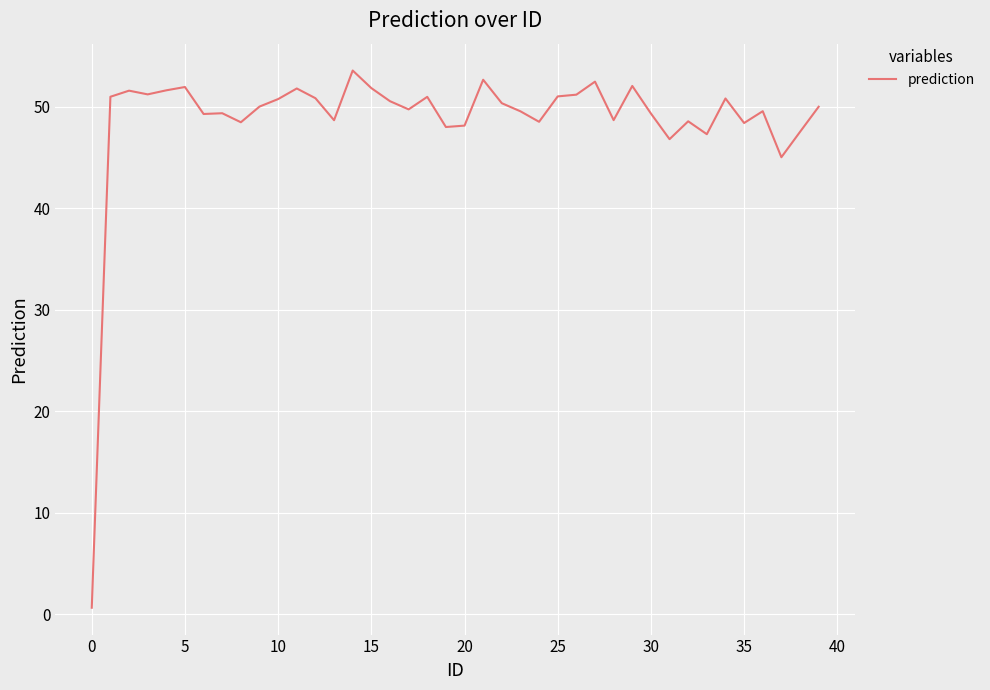

Does the chart display data point markers on the line(s)?

No